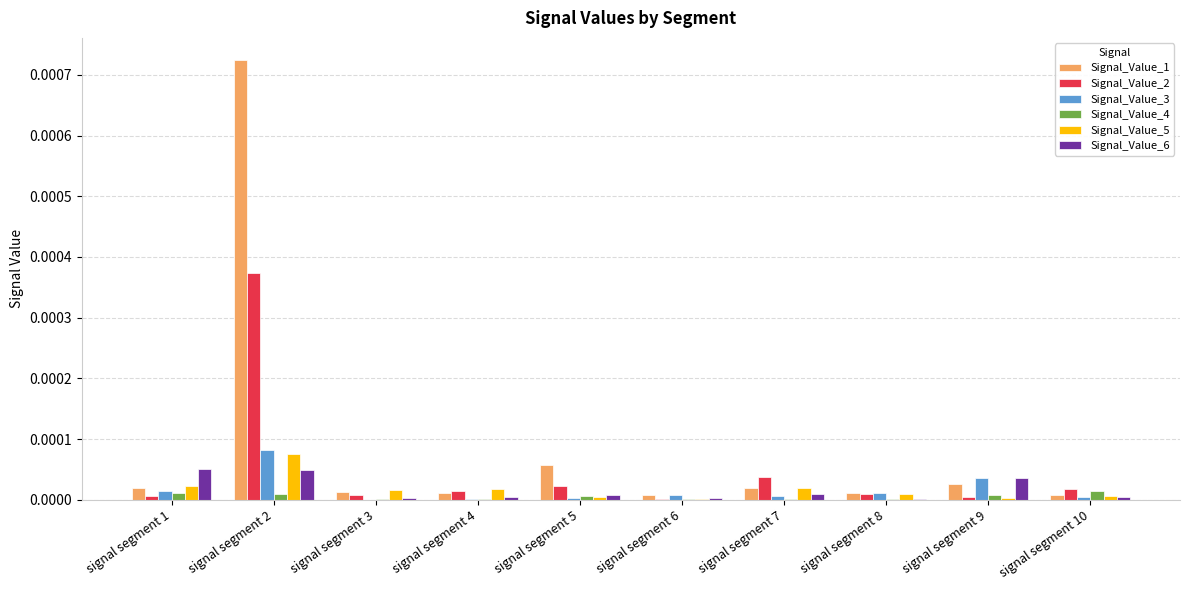

How many groups of bars are there?

10